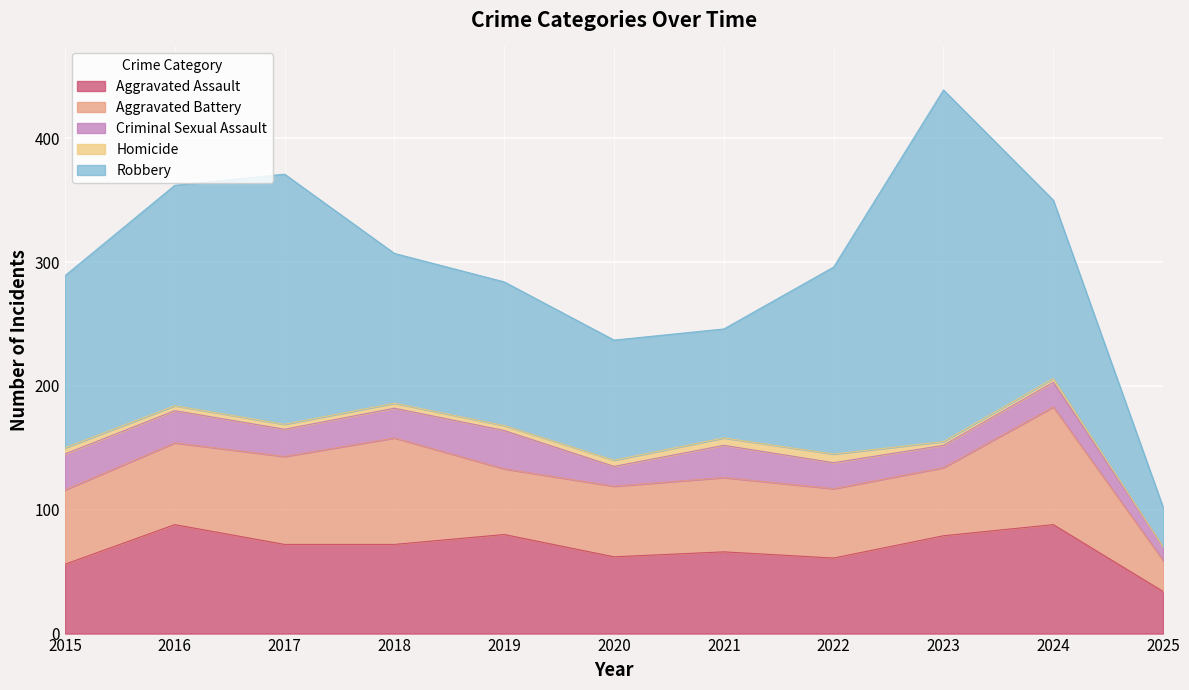

Does the chart display data point markers on the line(s)?

No